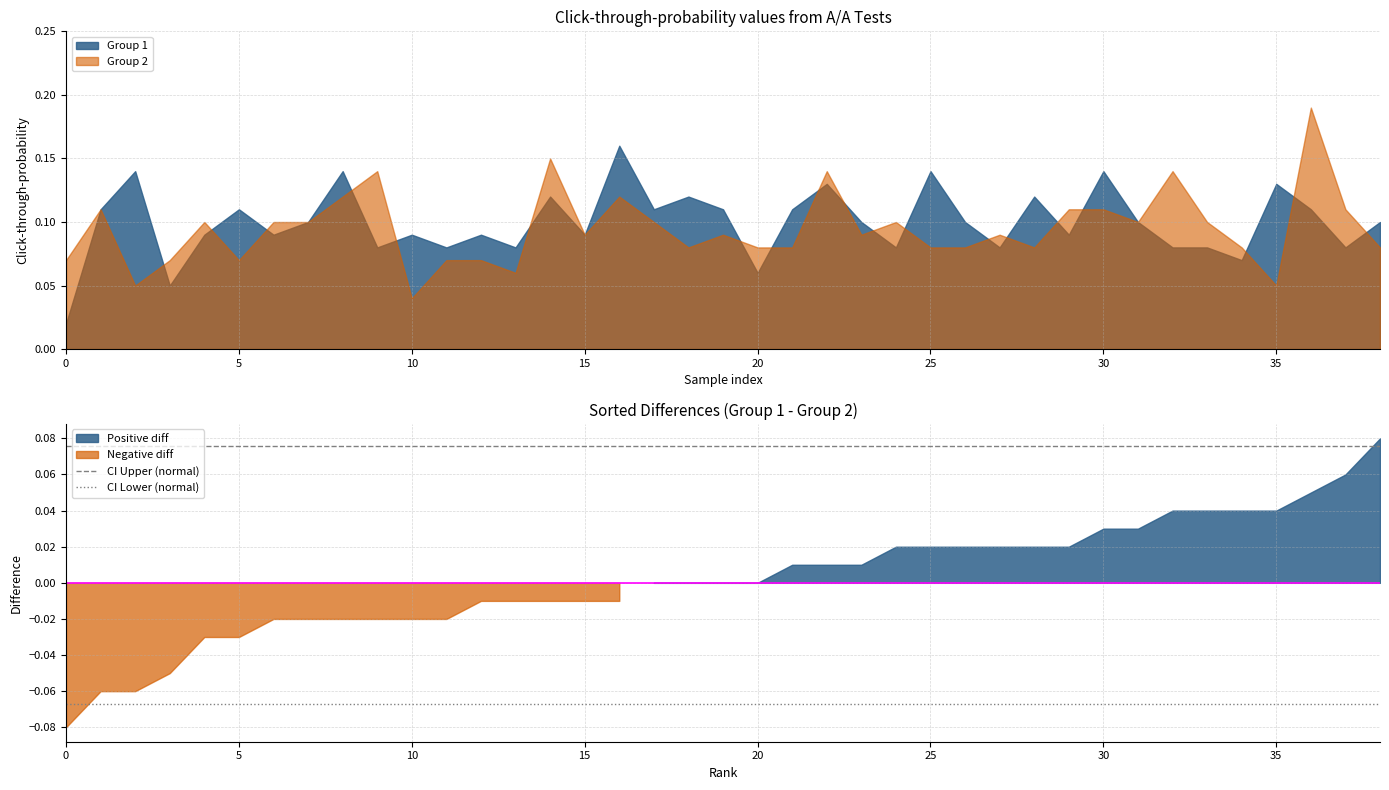

What is the value of the CI Lower (normal) point at the 2nd from the left?

-0.1